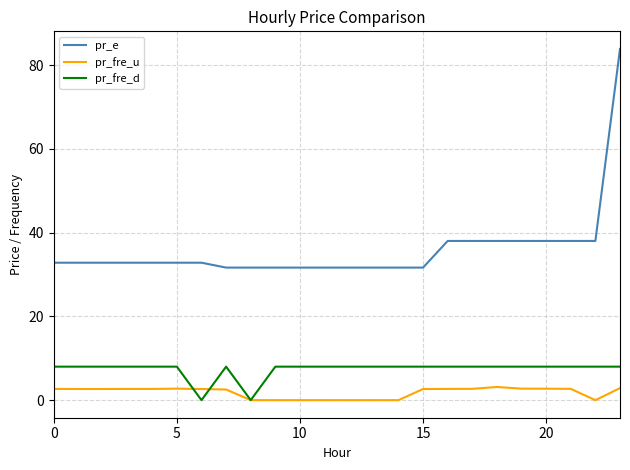

What is the maximum value shown in the chart?

83.8